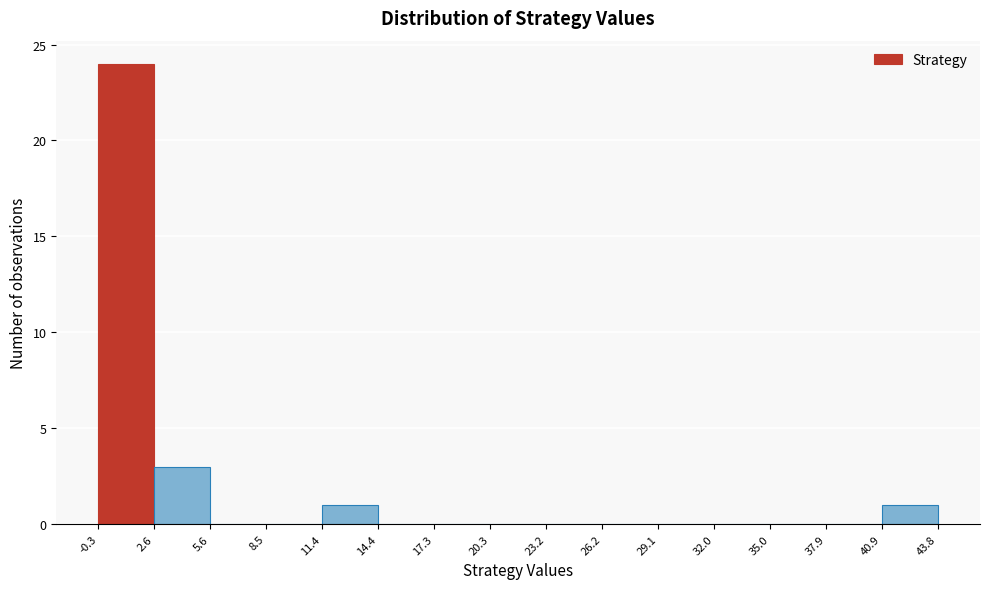

Reading left to right, list every bar in this chart as the range it spans on the x-axis followed by its height. The values are not printed on the chart, so give them approximately, as read against the axis.

-0.3 to 2.6: 24
2.6 to 5.6: 3
5.6 to 8.5: 0
8.5 to 11.4: 0
11.4 to 14.4: 1
14.4 to 17.3: 0
17.3 to 20.3: 0
20.3 to 23.2: 0
23.2 to 26.2: 0
26.2 to 29.1: 0
29.1 to 32.0: 0
32.0 to 35.0: 0
35.0 to 37.9: 0
37.9 to 40.9: 0
40.9 to 43.8: 1